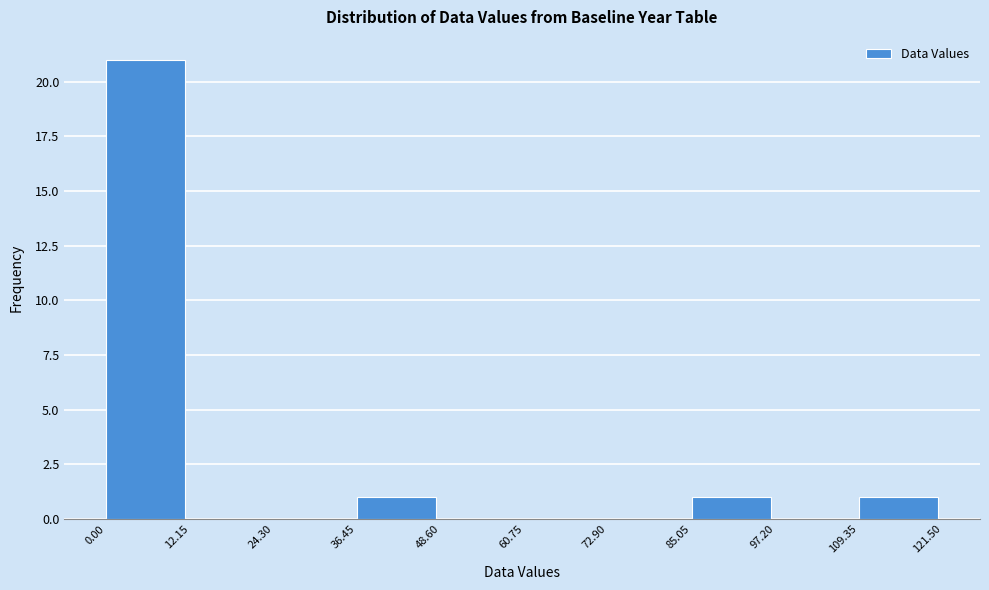

Reading left to right, transcribe this chart: for each bar, give the range it covers on the x-axis and its height. The values are not printed on the chart, so give them approximately, as read against the axis.

0.00 to 12.15: 21
12.15 to 24.30: 0
24.30 to 36.45: 0
36.45 to 48.60: 1
48.60 to 60.75: 0
60.75 to 72.90: 0
72.90 to 85.05: 0
85.05 to 97.20: 1
97.20 to 109.35: 0
109.35 to 121.50: 1